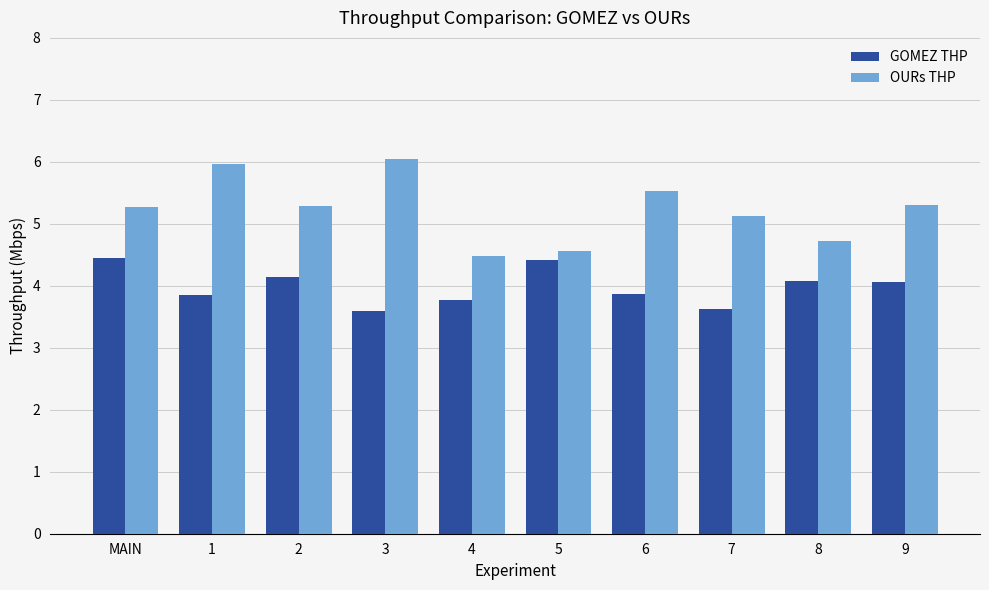

How many groups of bars are there?

10